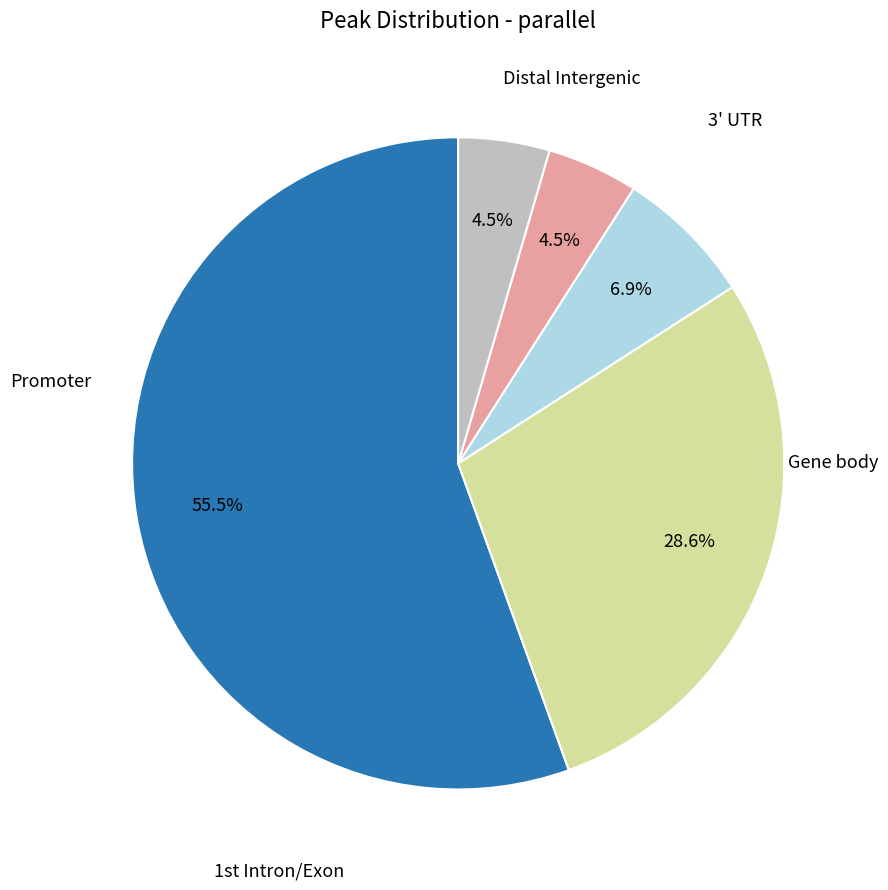

Count the number of slices in the pie.

5